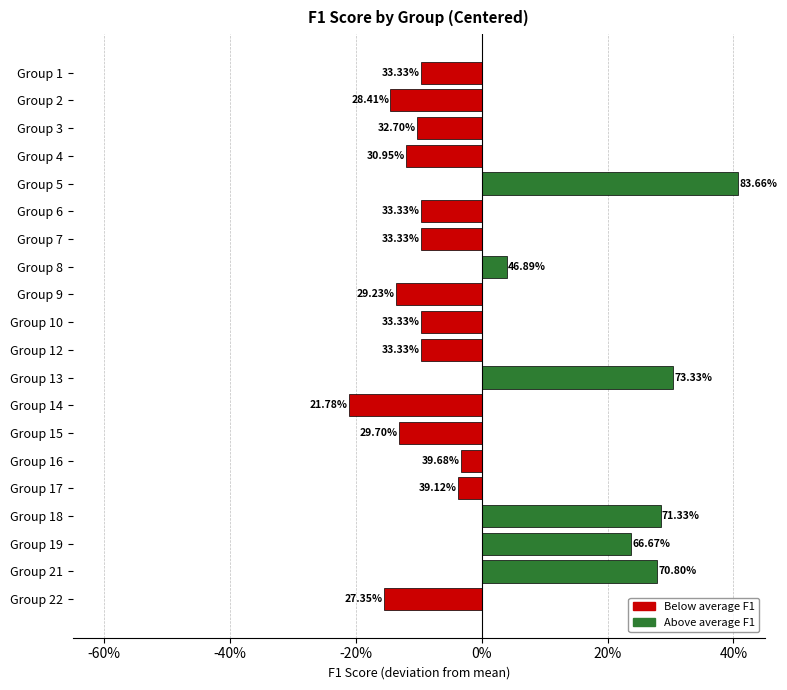

Does the chart contain any negative values?

Yes